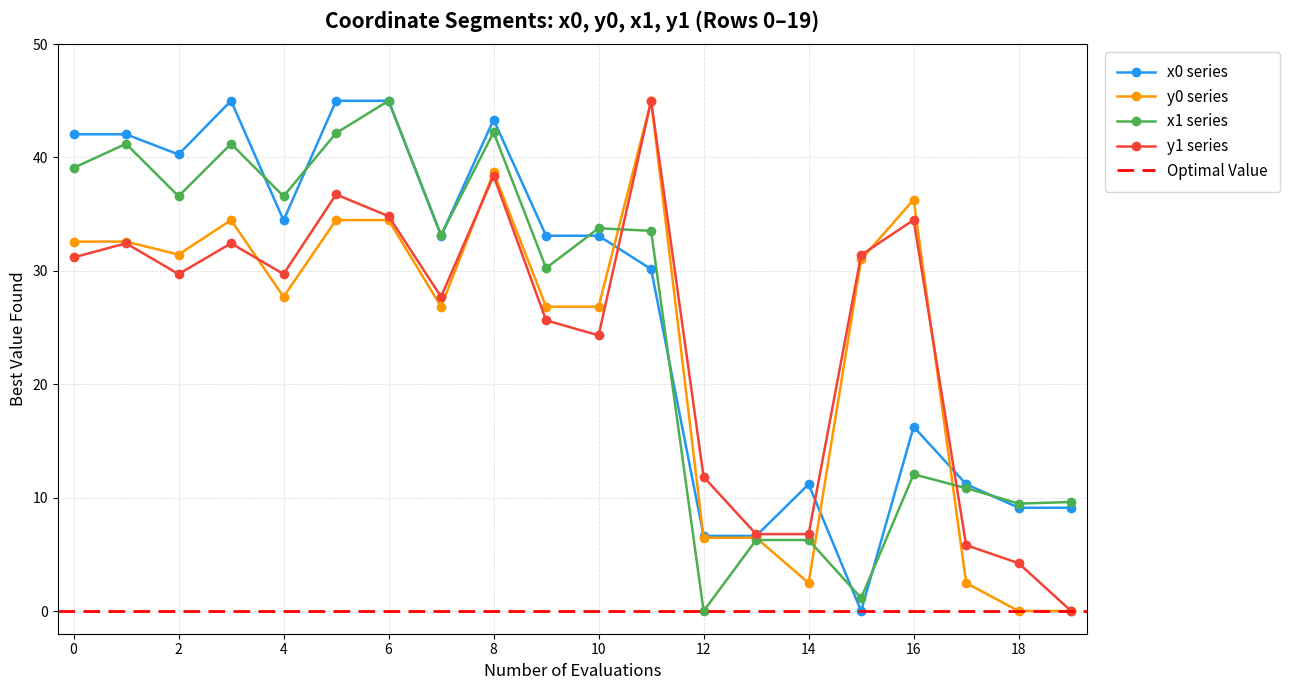

How many positive values does the x1 series have?

19